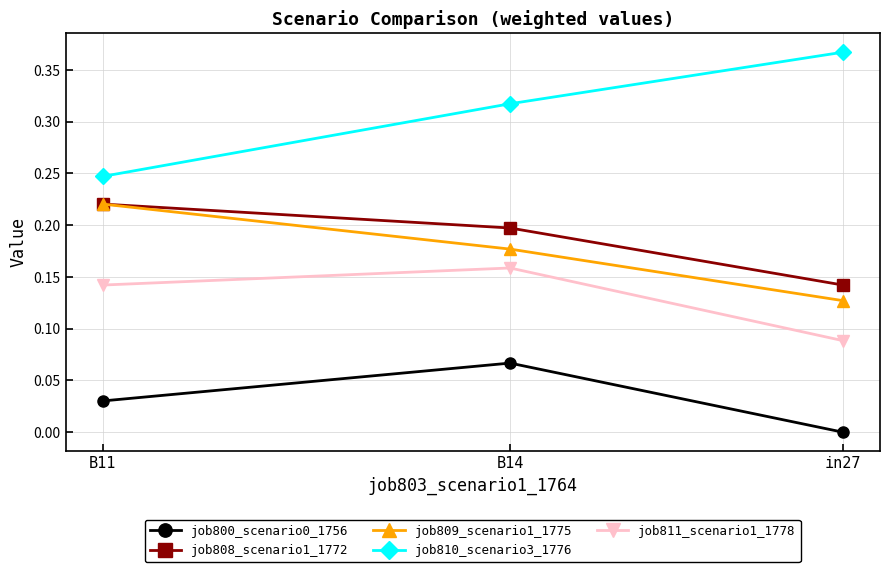

At which label is job800_scenario0_1756 closest to 0?

in27